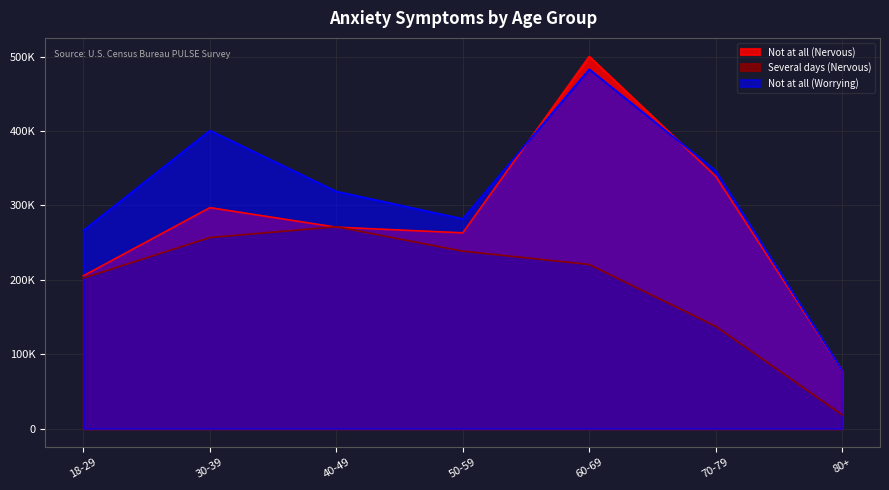

What is the approximate value of Several days (Nervous) at 70-79, to the nearest 50?

137650